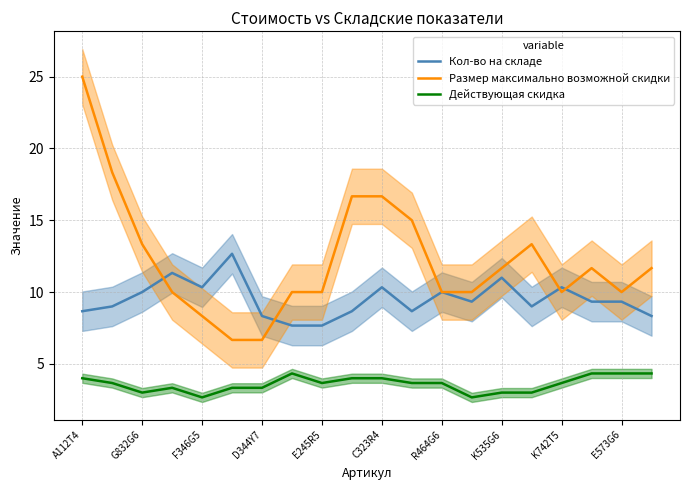

List the series in order of their peak value, lowest first.

Действующая скидка, Кол-во на складе, Размер максимально возможной скидки